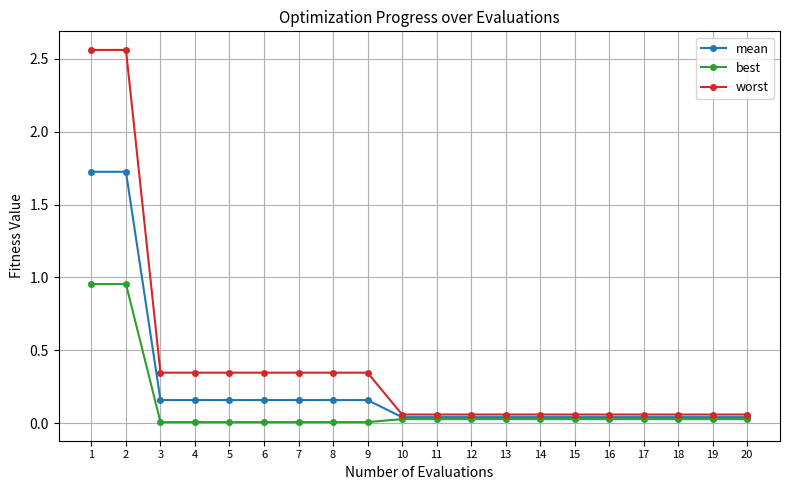

True or false: best has a value of 0.0 at 16.

True